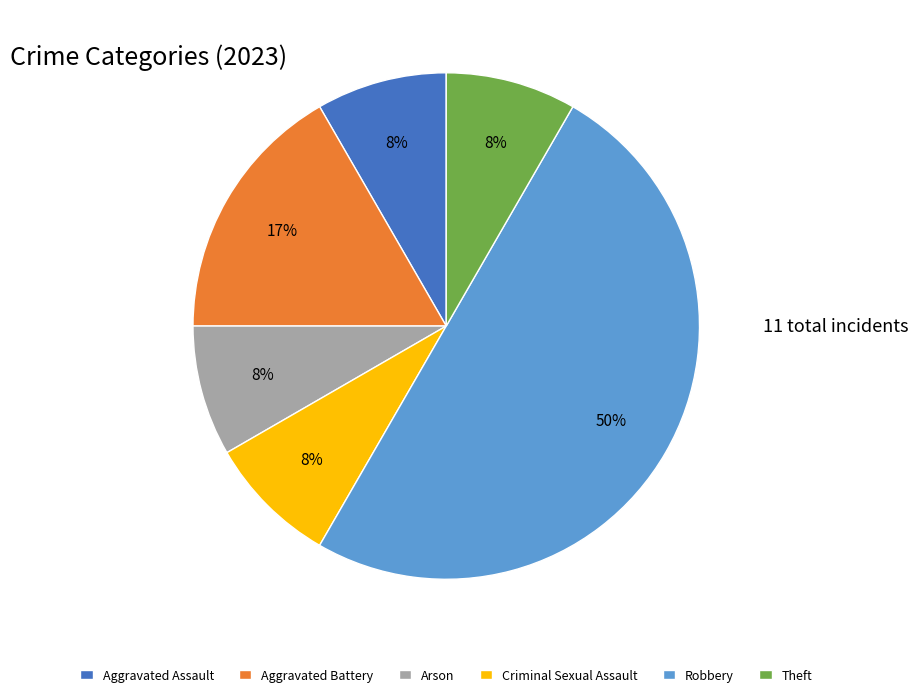

What percentage is the Aggravated Battery slice, to the nearest percent?

17%